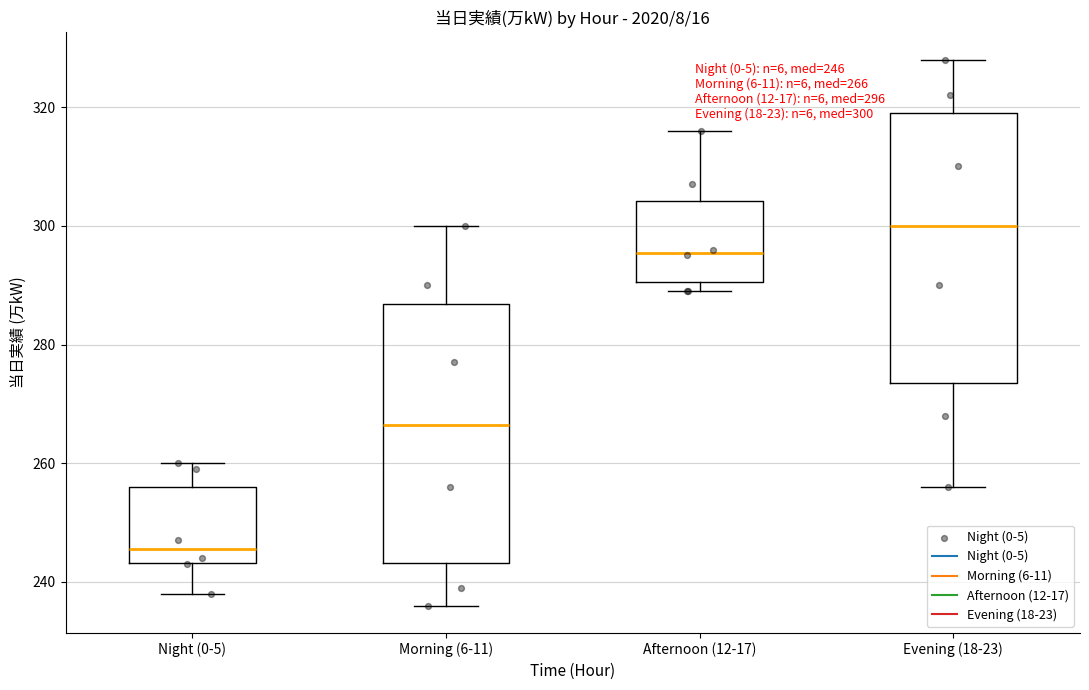

Which box is the tallest, from its lower edge to its upper edge?

Evening (18-23)